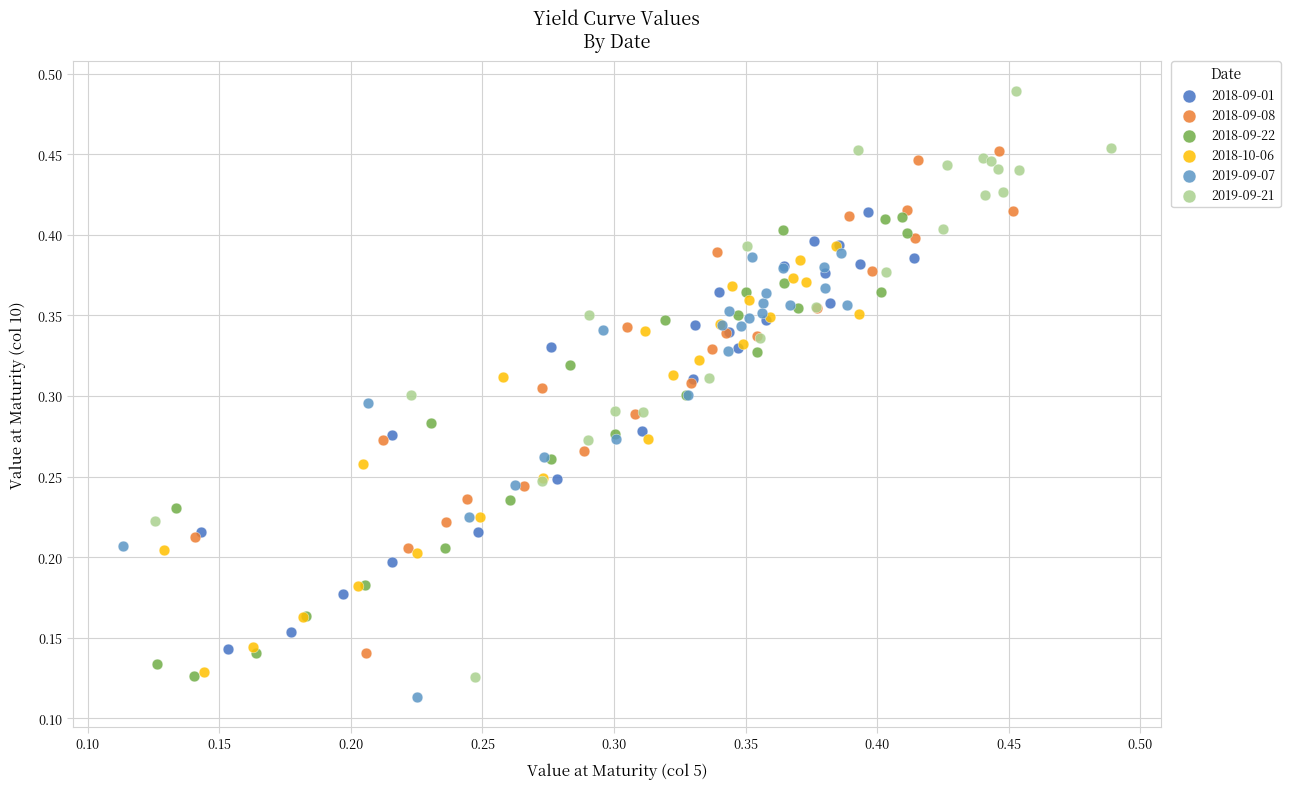

Which series reaches the maximum Y coordinate?

2019-09-21